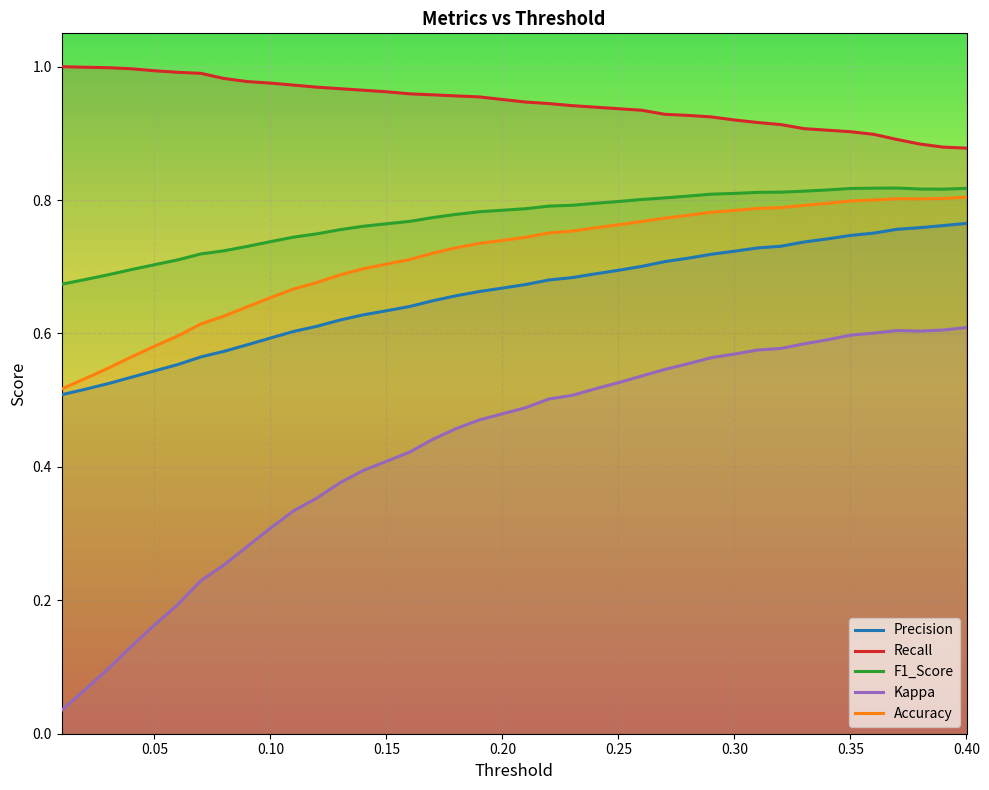

What is the difference between the maximum and minimum values in the Precision series?

0.3